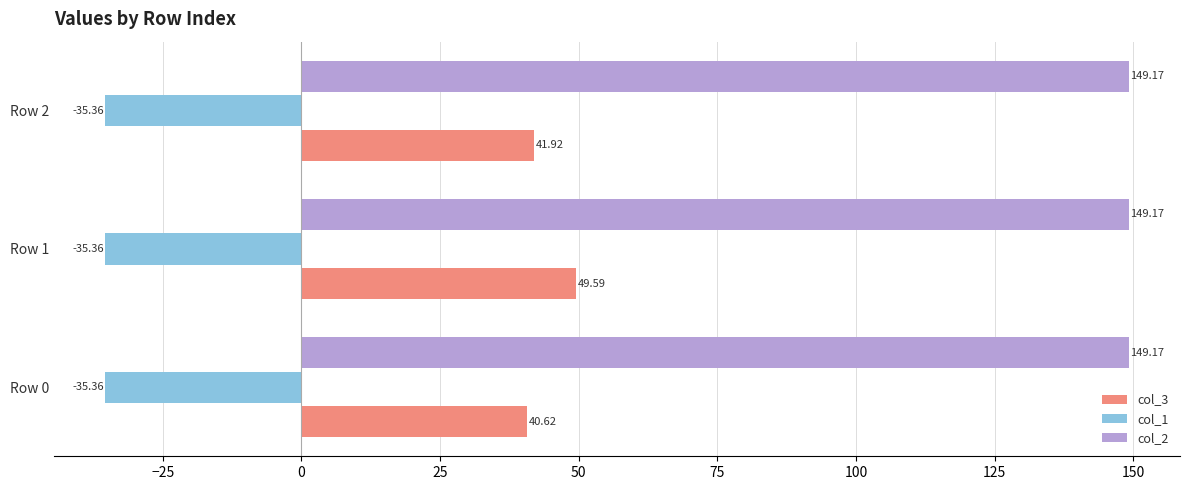

Which series has the largest range (max minus min)?

col_3